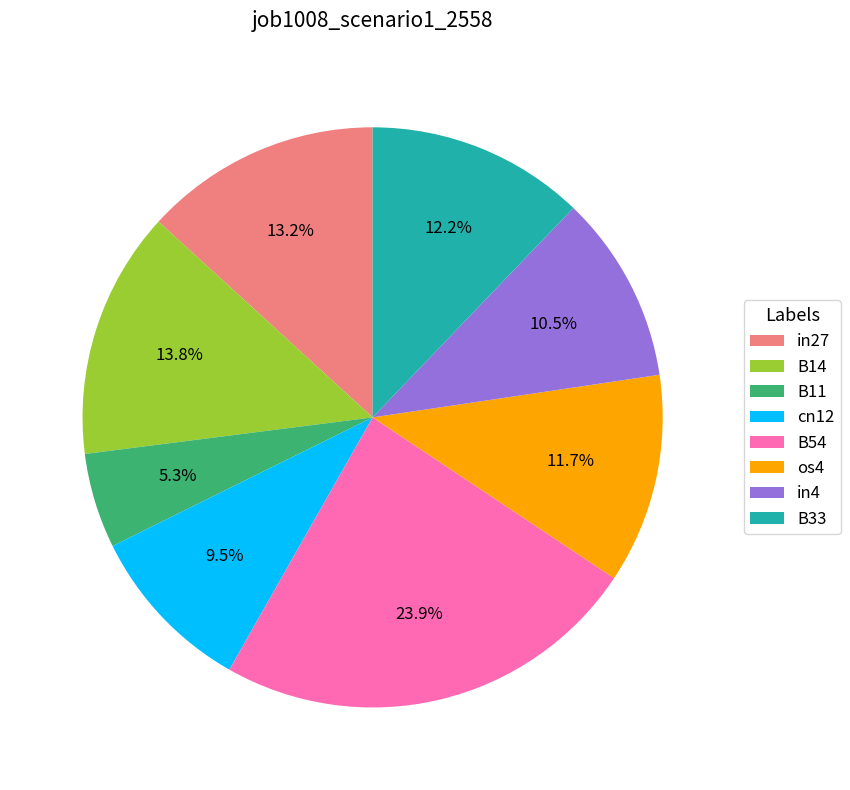

How much of the chart is everything except cn12?

90.5%